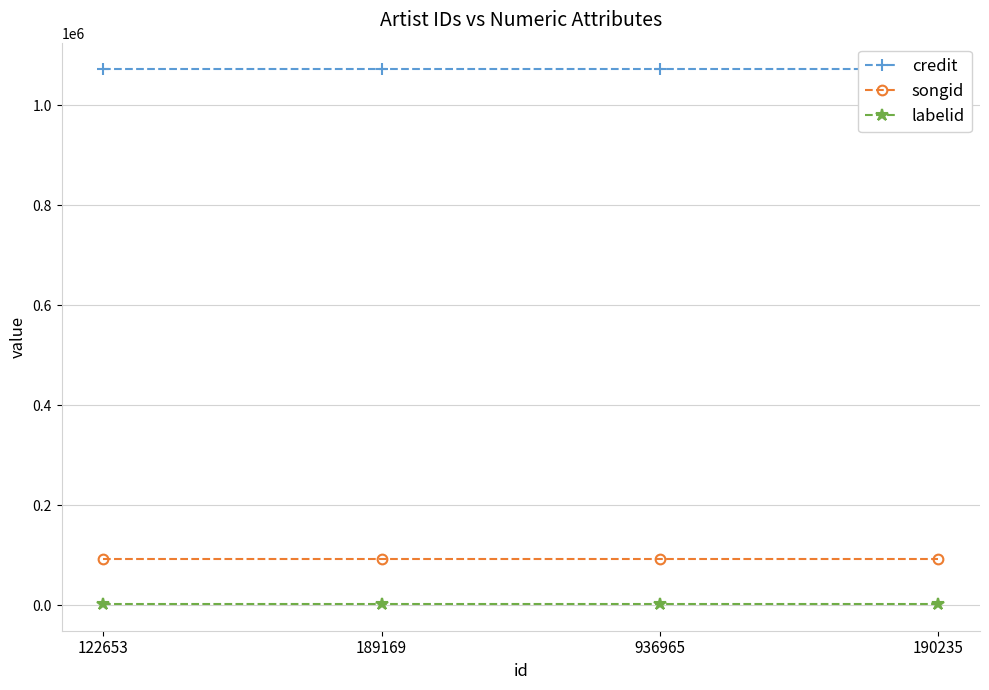

What is the label of the 3rd point from the right?

189169